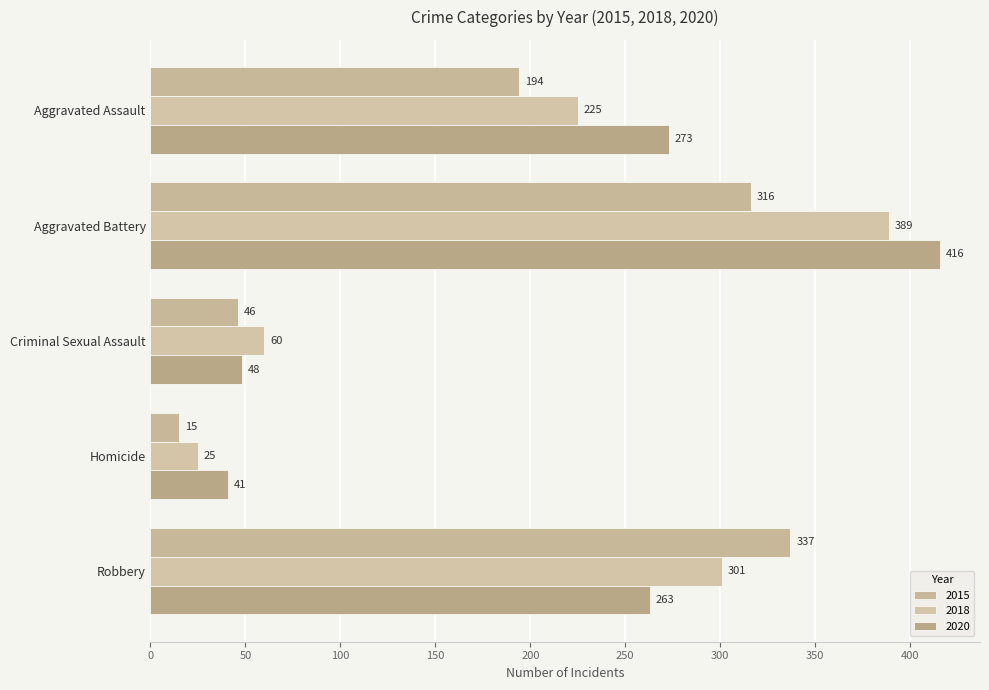

True or false: 2020 has a value of 120 at Aggravated Assault.

False